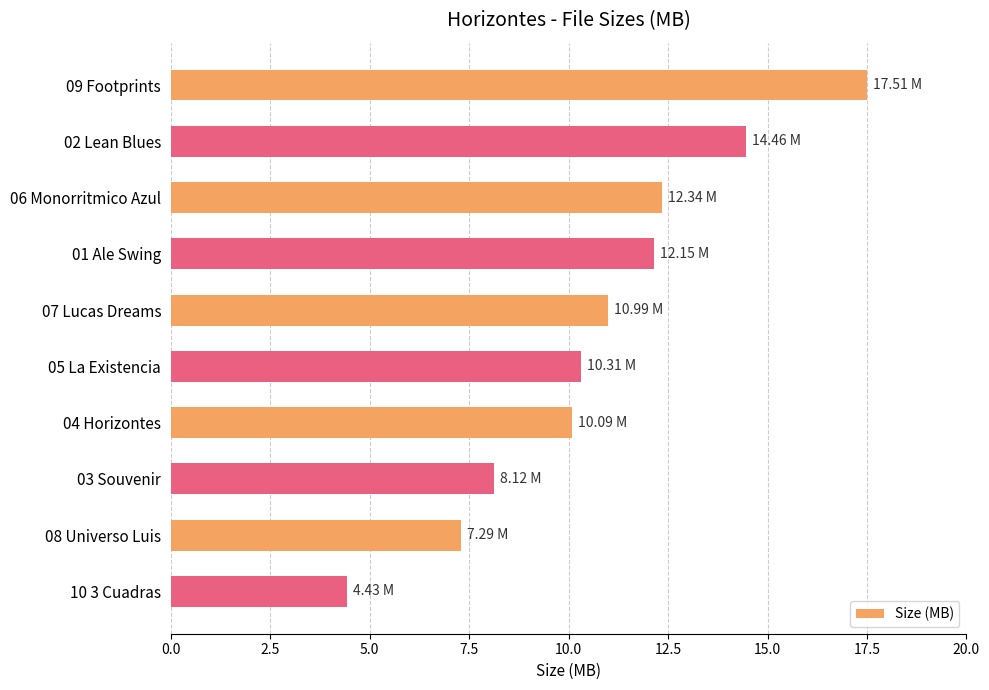

How many data points are above 10?

7